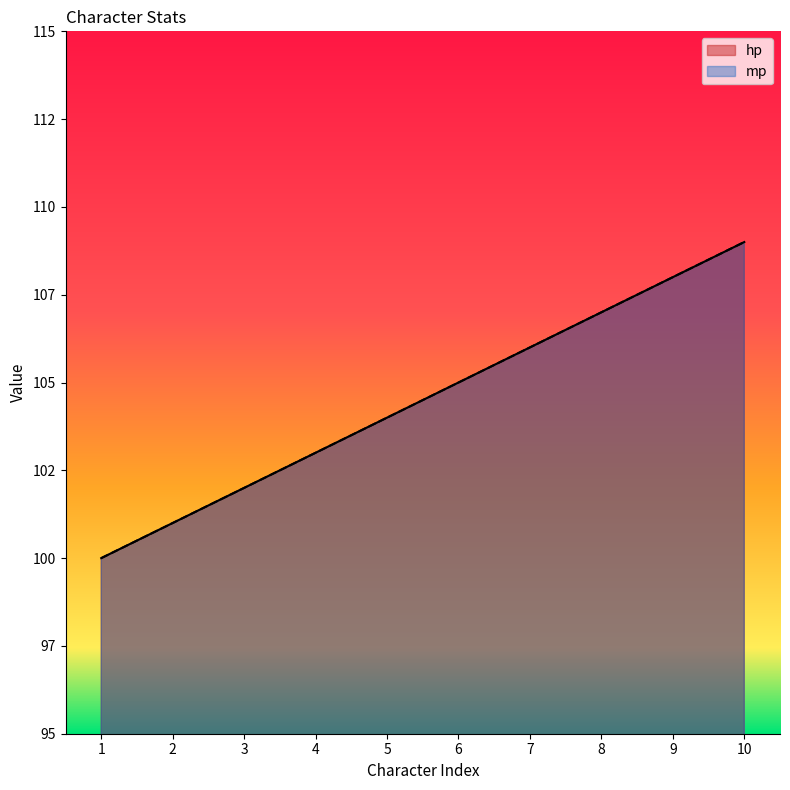

What is the highest value of the mp series?

109